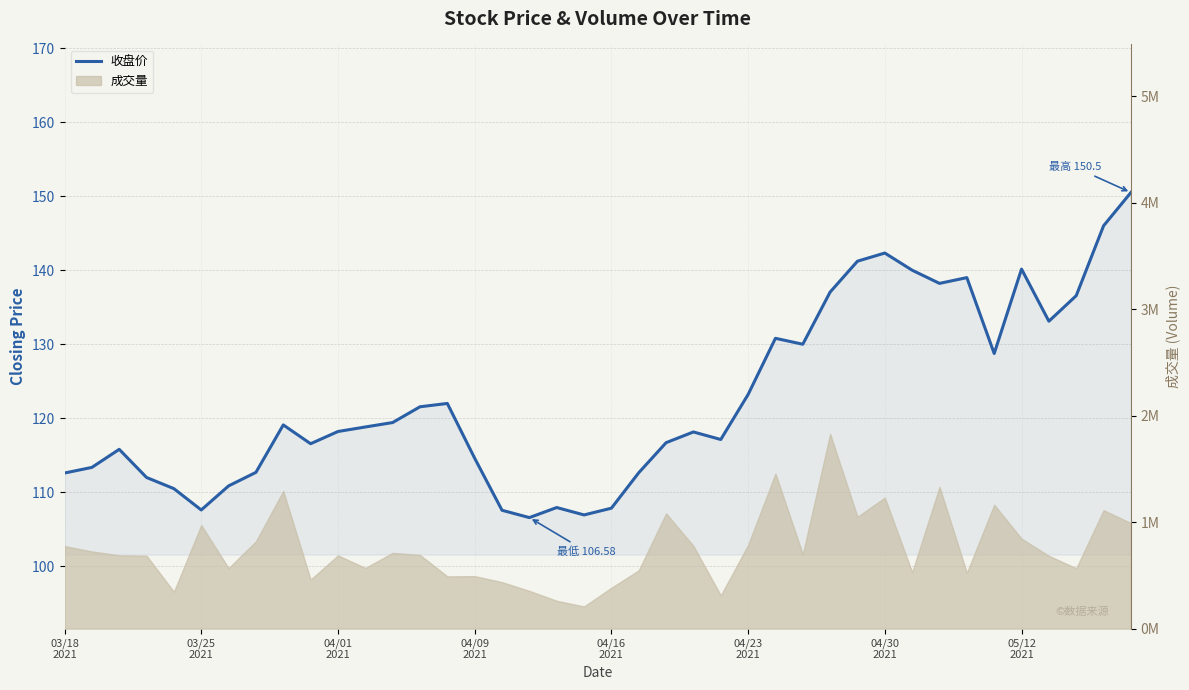

Does the chart have visible grid lines?

Yes